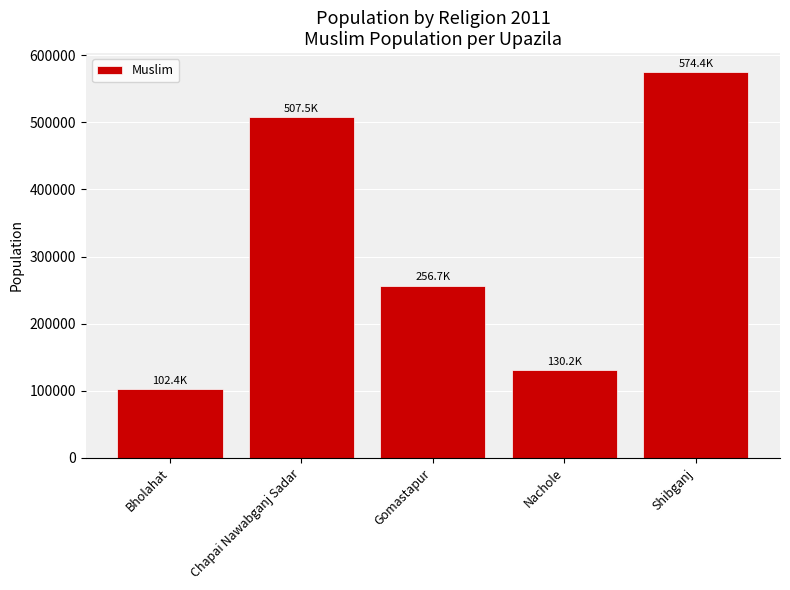

List the labels in order of value, smallest first.

Bholahat, Nachole, Gomastapur, Chapai Nawabganj Sadar, Shibganj